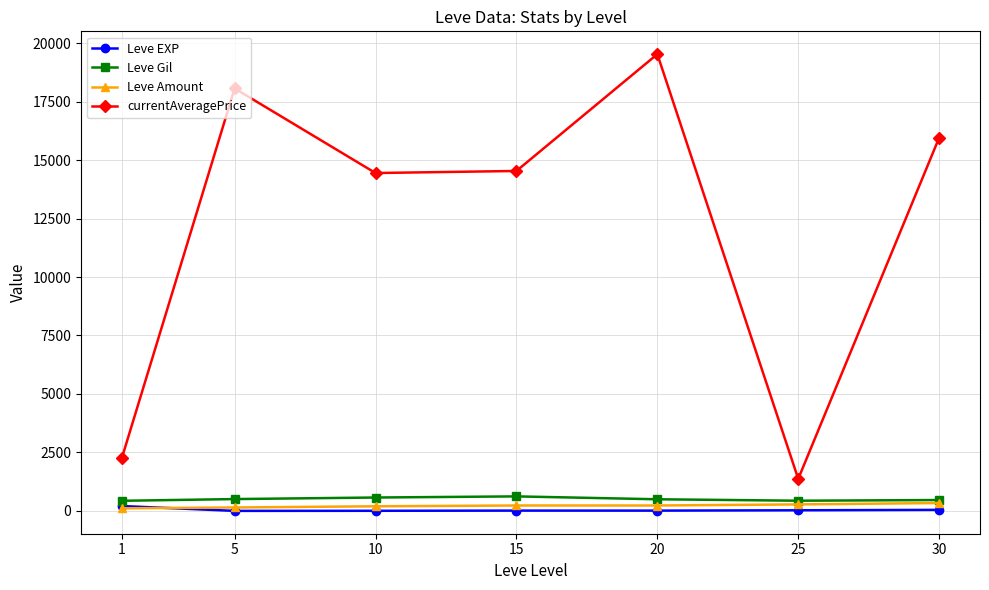

In currentAveragePrice, how many points are higher than both neighbors (excluding endpoints)?

2